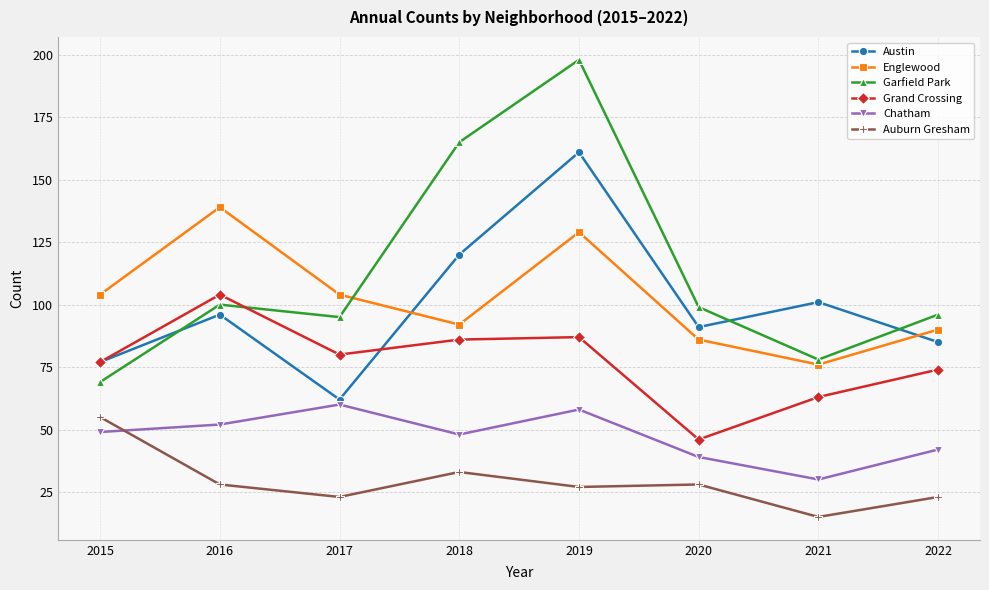

At 2019, list the series in order from smallest to largest.

Auburn Gresham, Chatham, Grand Crossing, Englewood, Austin, Garfield Park